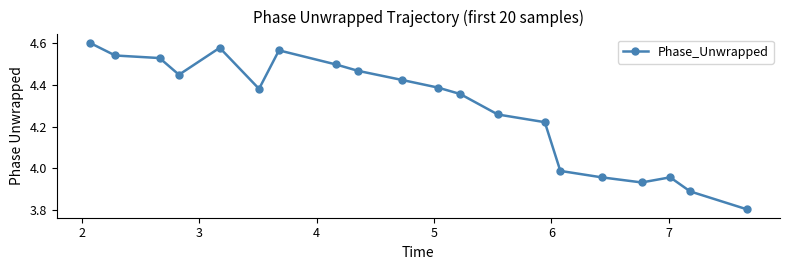

What is the difference between the maximum and minimum values?

0.8